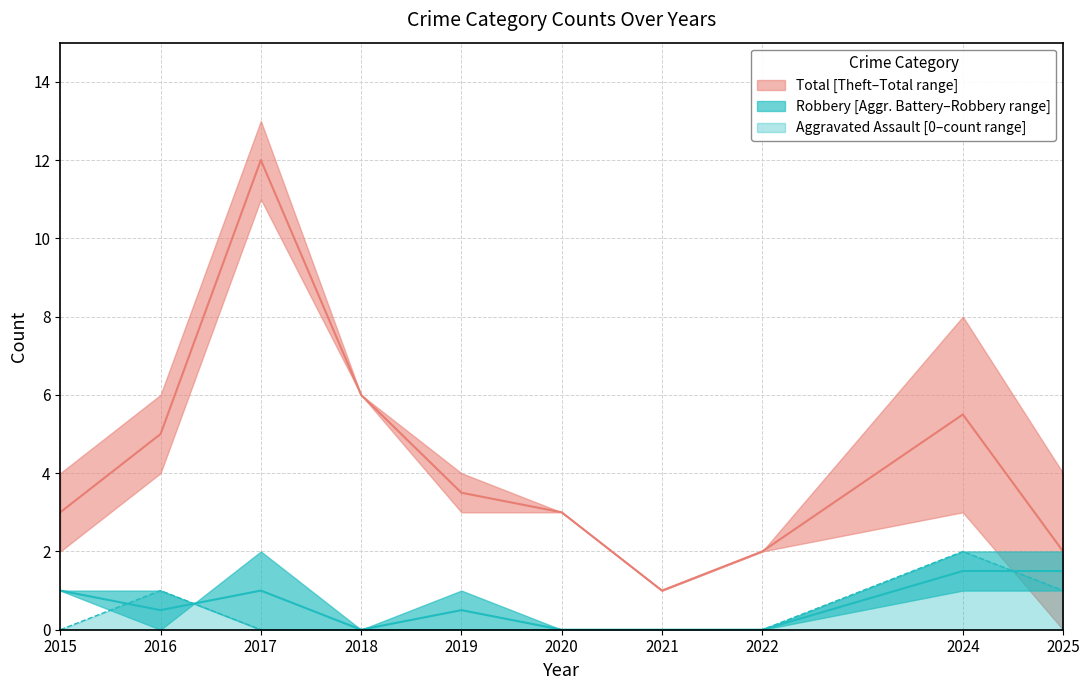

True or false: Aggravated Assault and Aggravated Battery cross at least once.

False